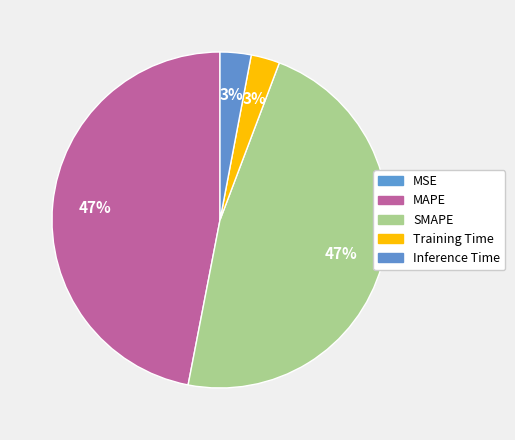

Which has a higher value, Training Time or MAPE?

MAPE